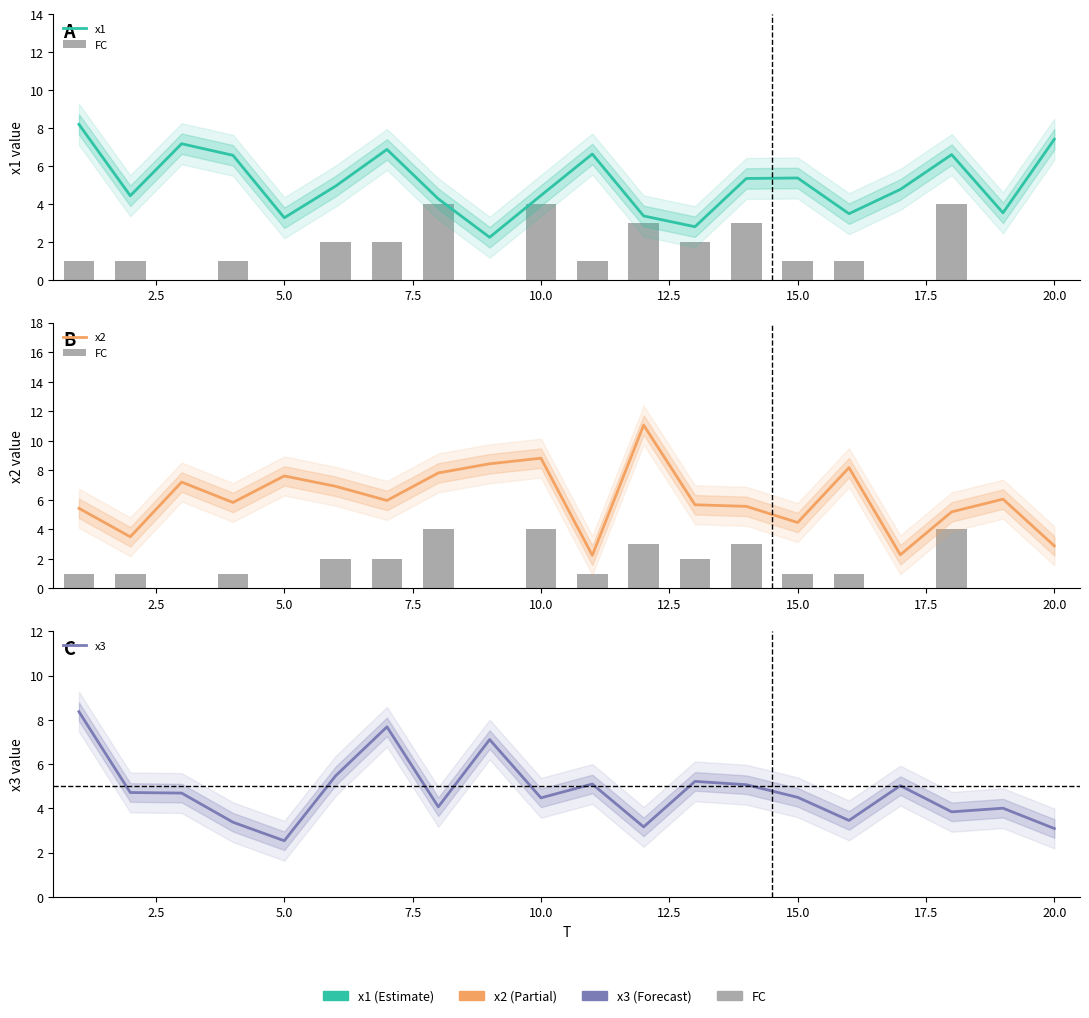

What are all the series names shown in the legend?

x1, FC, x2, x3